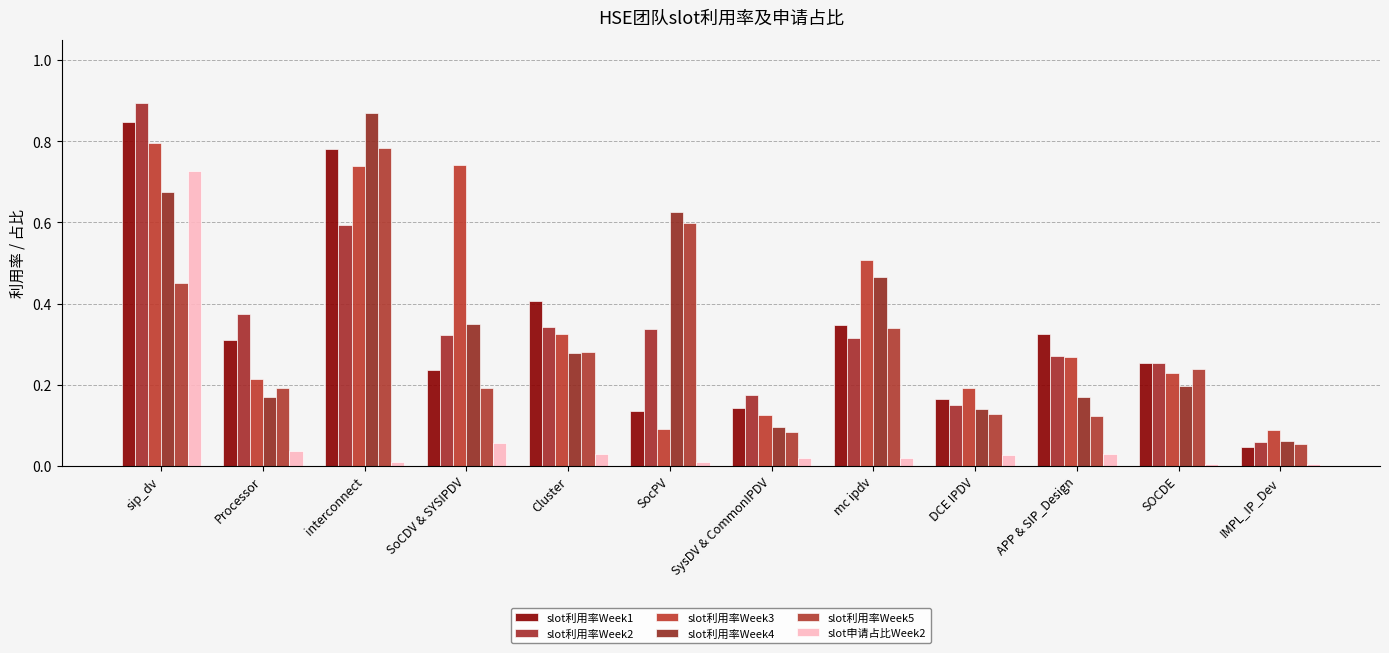

Rank the series at SocPV from lowest to highest value.

slot申请占比Week2, slot利用率Week3, slot利用率Week1, slot利用率Week2, slot利用率Week5, slot利用率Week4